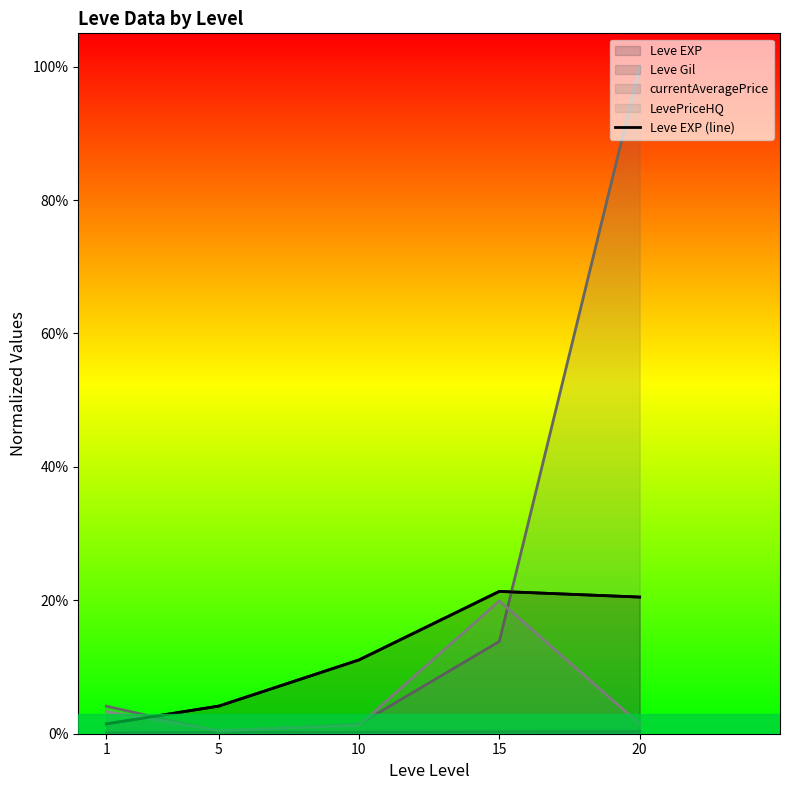

Between 15 and 1, which is larger?

15